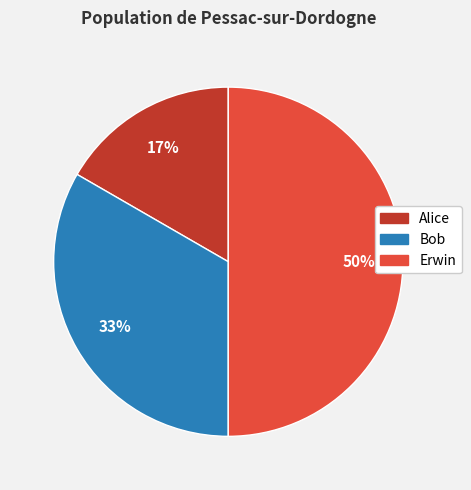

Which slice is the smallest?

Alice